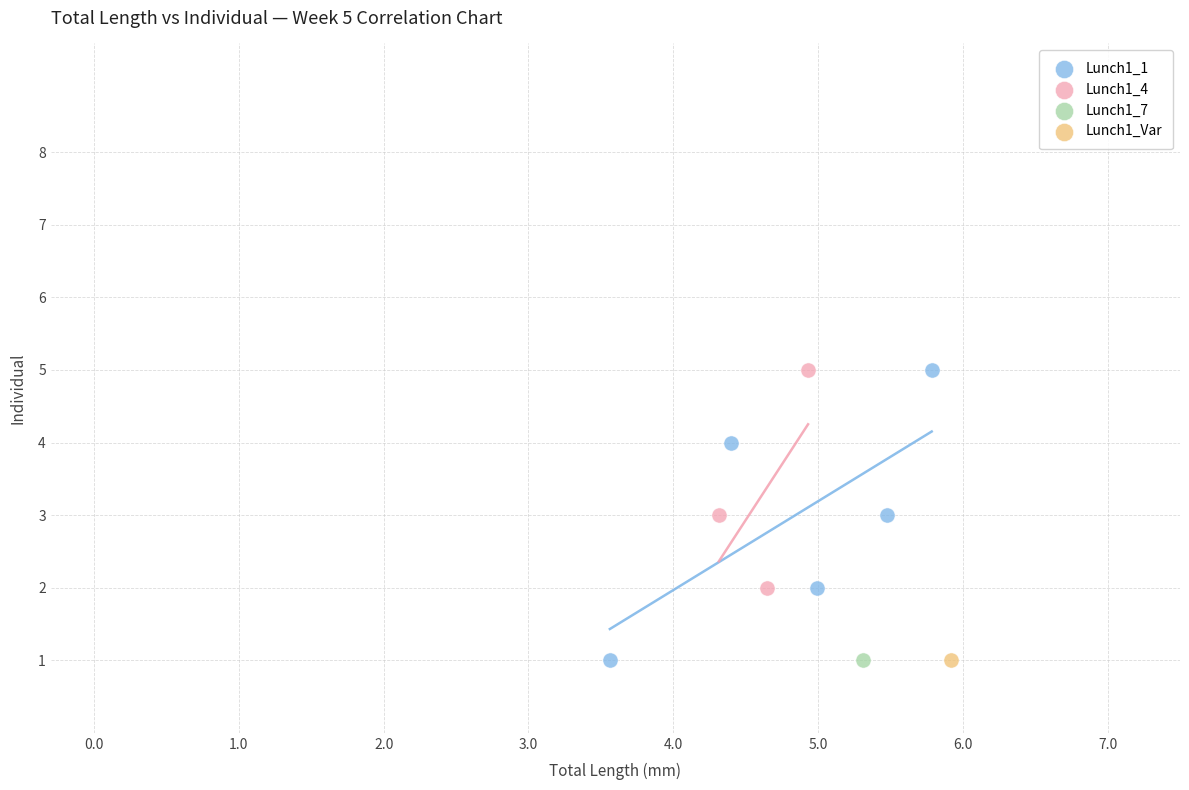

What are all the series names shown in the legend?

Lunch1_1, Lunch1_4, Lunch1_7, Lunch1_Var